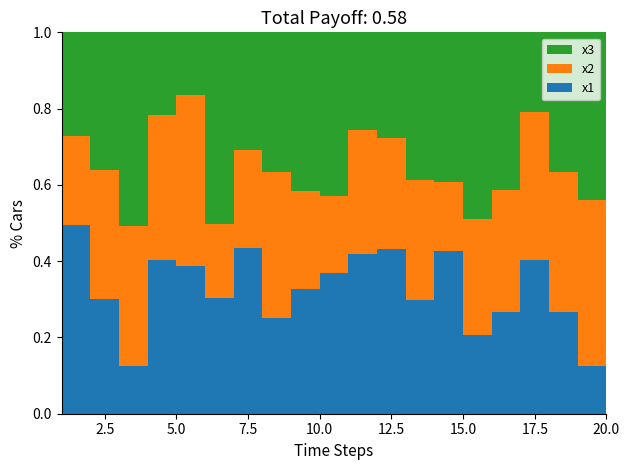

Reading left to right, what are all the values shown in this chart?

x1: 1=7.4	2=5.4	3=2.6	4=8.1	5=6.9	6=5.3	7=7.1	8=4.6	9=6.4	10=5.7	11=5.7	12=6.5	13=6.7	14=5.1	15=2.1	16=4.1	17=5.5	18=6.2	19=2.0	20=5.2
x2: 1=3.5	2=6.1	3=7.8	4=7.6	5=8.1	6=3.3	7=4.2	8=7.0	9=5.1	10=3.2	11=4.4	12=4.4	13=7.1	14=2.2	15=3.1	16=4.9	17=5.3	18=8.5	19=7.1	20=8.0
x3: 1=4.0	2=6.5	3=10.7	4=4.3	5=2.9	6=8.7	7=5.0	8=6.7	9=8.2	10=6.7	11=3.5	12=4.2	13=8.7	14=4.7	15=4.9	16=6.3	17=2.9	18=8.5	19=7.2	20=2.1